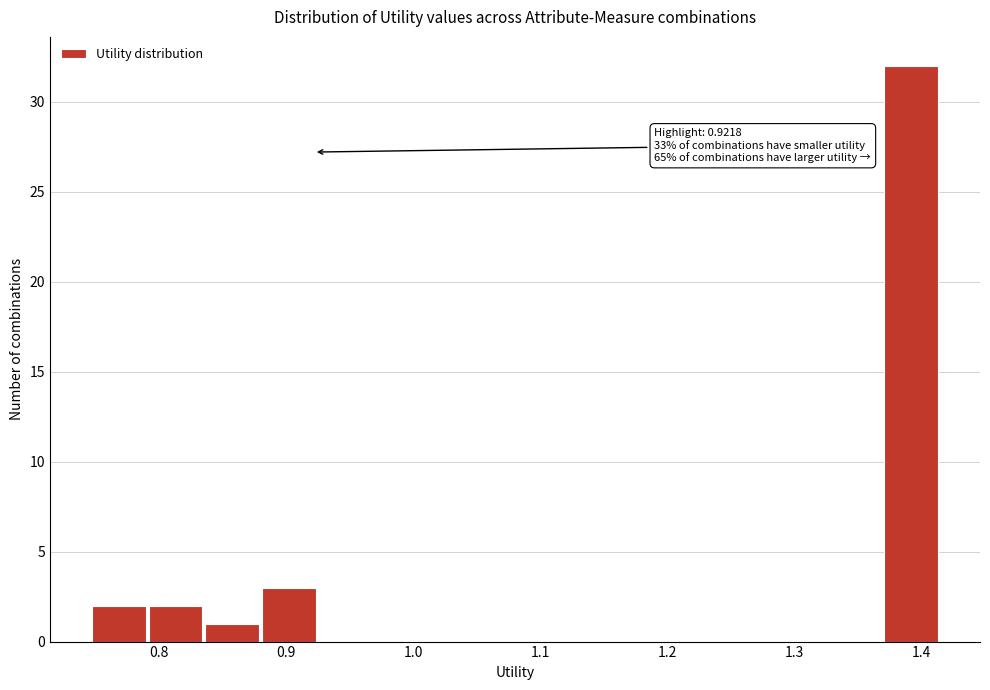

Which range on the x-axis has the tallest bar?

1.37 to 1.41